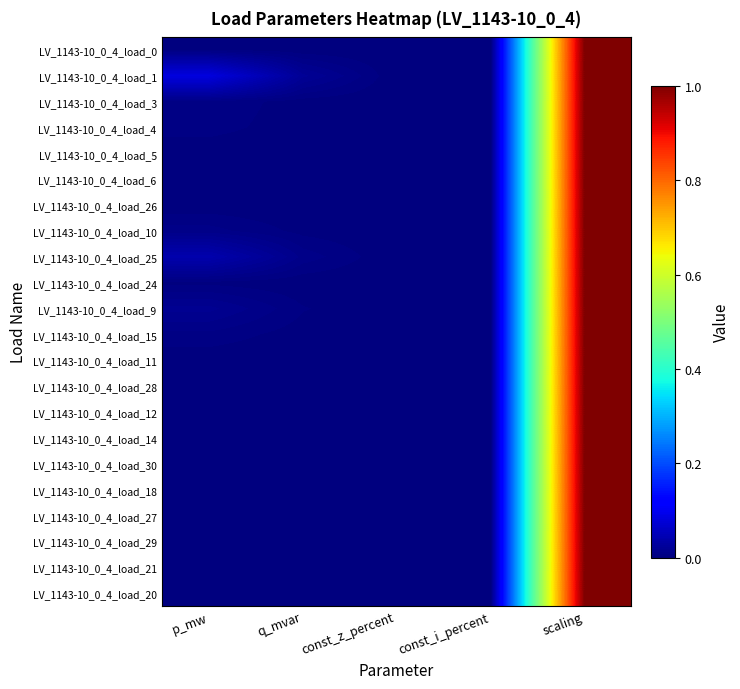

Rank the series at scaling from highest to lowest value.

LV_1143-10_0_4_load_0, LV_1143-10_0_4_load_1, LV_1143-10_0_4_load_3, LV_1143-10_0_4_load_4, LV_1143-10_0_4_load_5, LV_1143-10_0_4_load_6, LV_1143-10_0_4_load_26, LV_1143-10_0_4_load_10, LV_1143-10_0_4_load_25, LV_1143-10_0_4_load_24, LV_1143-10_0_4_load_9, LV_1143-10_0_4_load_15, LV_1143-10_0_4_load_11, LV_1143-10_0_4_load_28, LV_1143-10_0_4_load_12, LV_1143-10_0_4_load_14, LV_1143-10_0_4_load_30, LV_1143-10_0_4_load_18, LV_1143-10_0_4_load_27, LV_1143-10_0_4_load_29, LV_1143-10_0_4_load_21, LV_1143-10_0_4_load_20